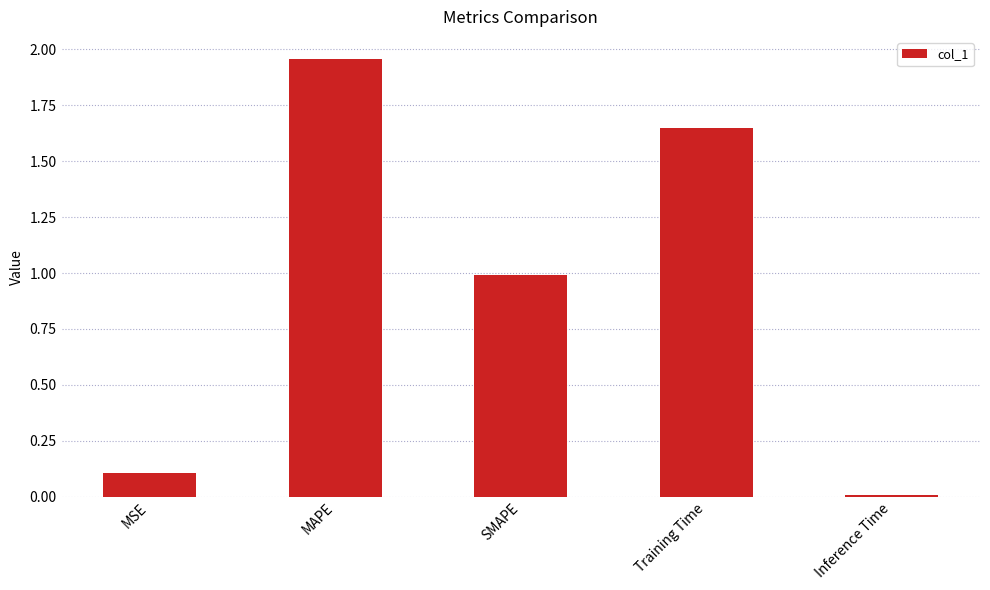

List the labels in order of value, smallest first.

Inference Time, MSE, SMAPE, Training Time, MAPE